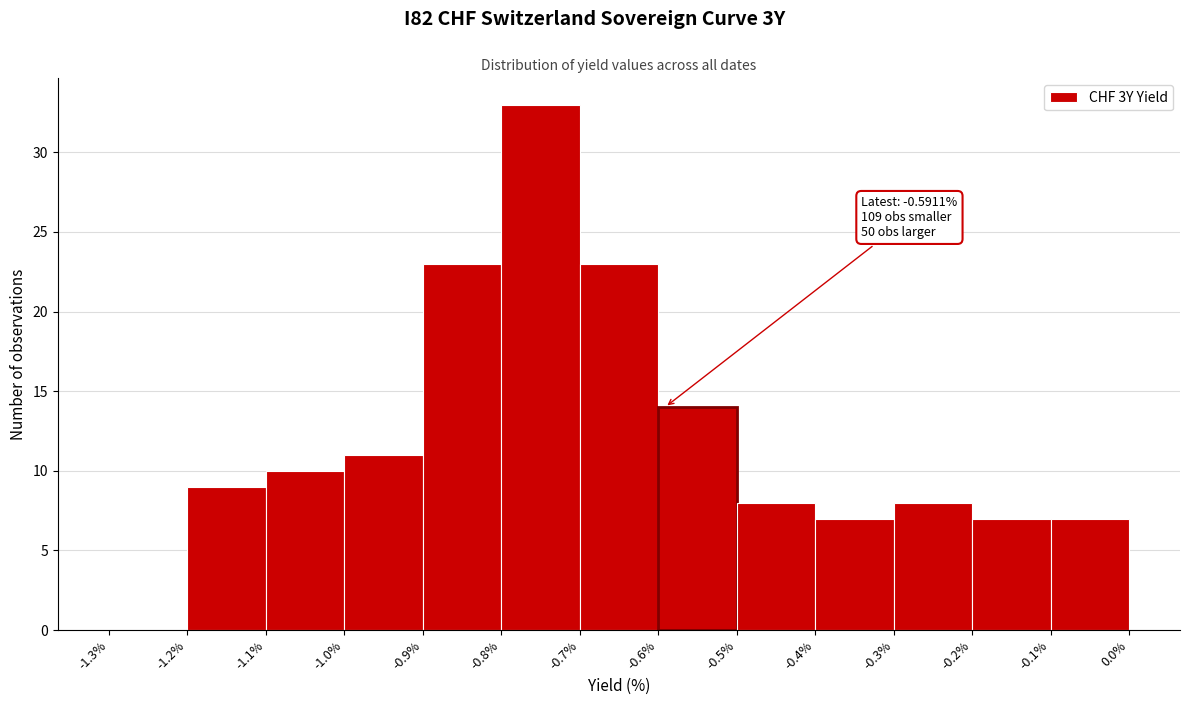

Over which range of the x-axis is the bar tallest?

-0.8% to -0.7%